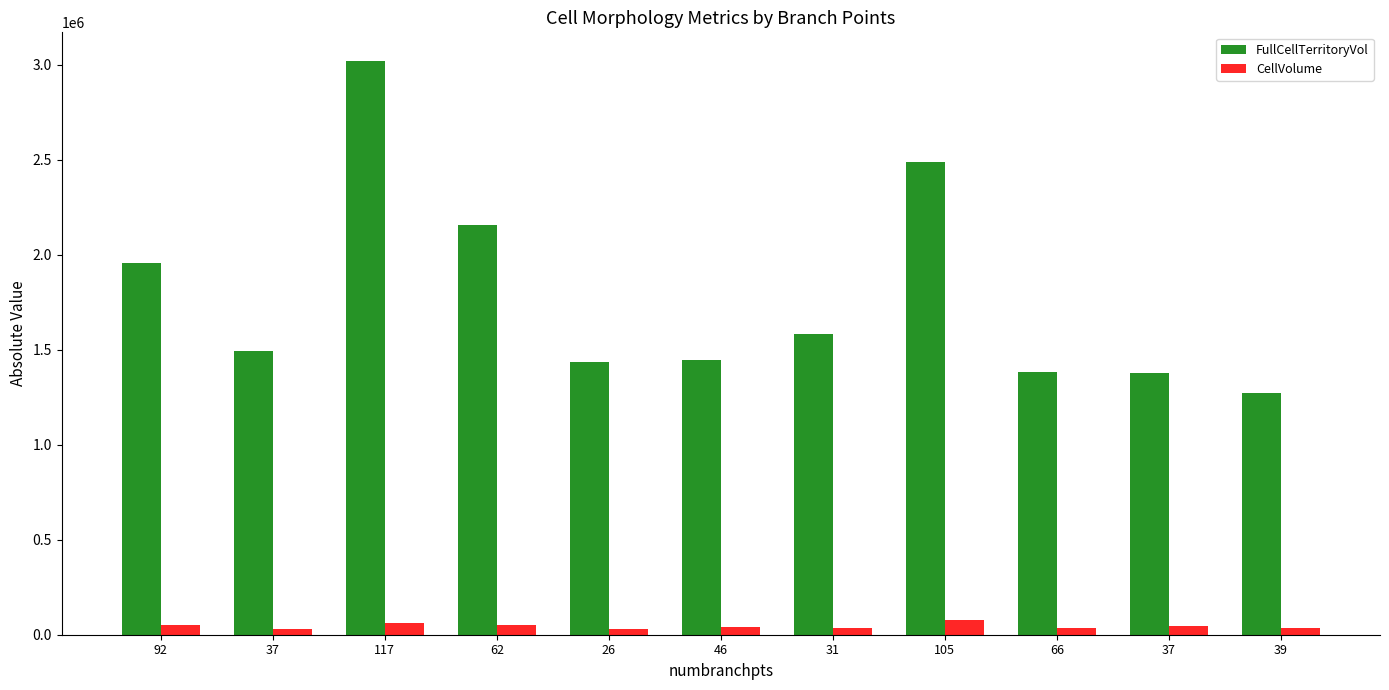

The CellVolume series shows 31530.0 at 37. True or false?

True